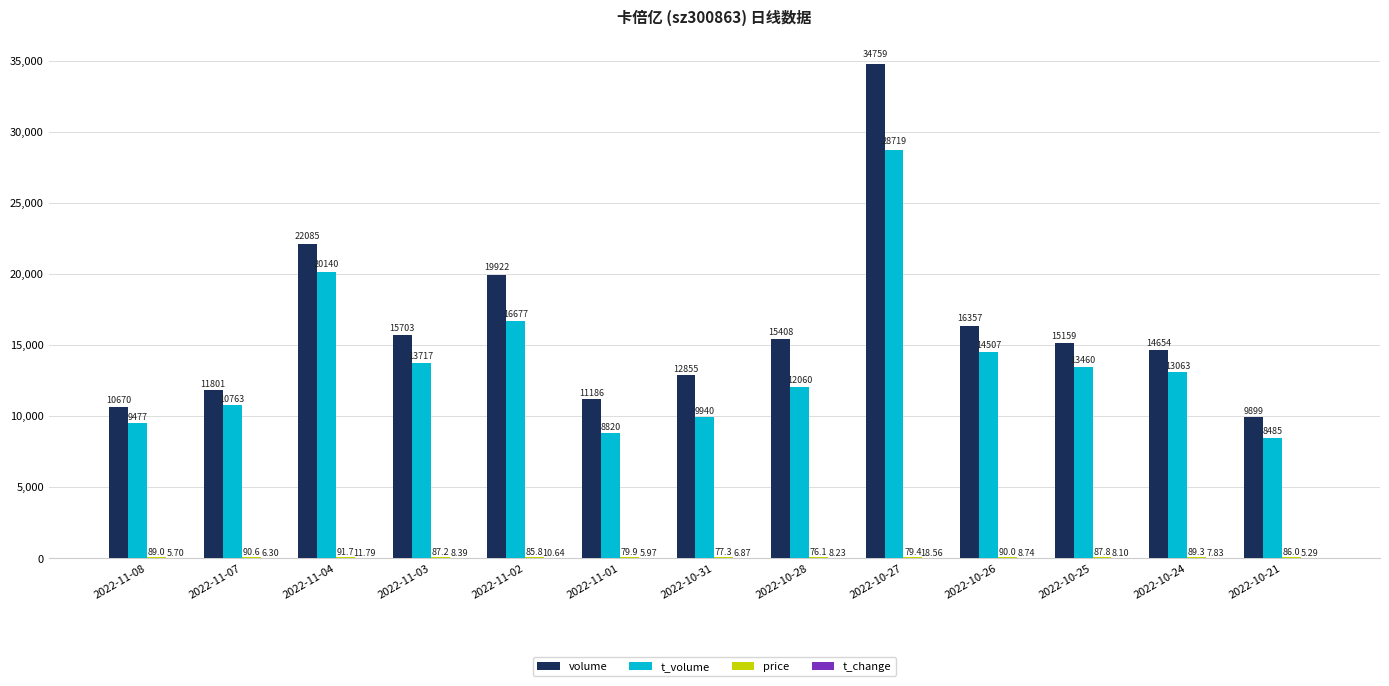

What is the sum of the t_volume values at 2022-11-04 and 2022-11-02?

36817.0